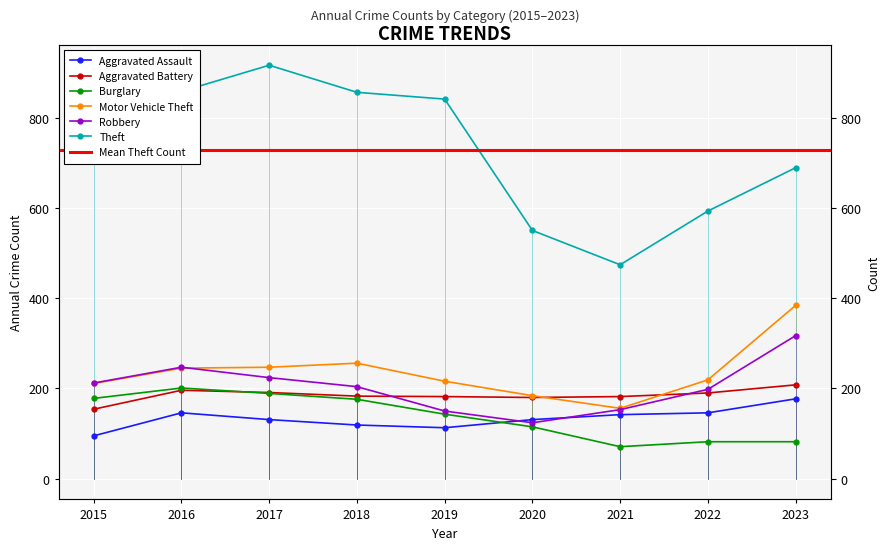

Rank the series by their maximum value, from lowest to highest.

Aggravated Assault, Burglary, Aggravated Battery, Robbery, Motor Vehicle Theft, Theft